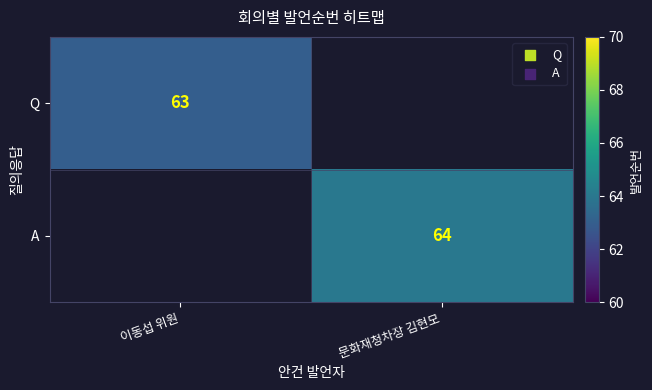

Is it true that A equals 64 at 문화재청차장 김현모?

True